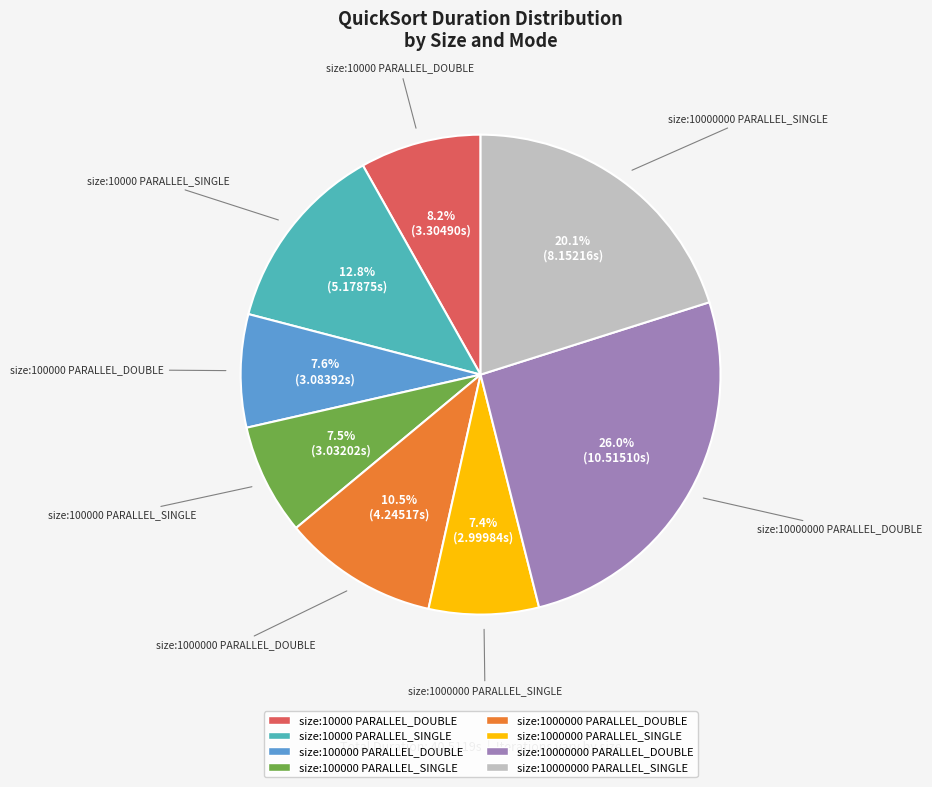

Does size:10000000 PARALLEL_SINGLE represent more than half of the total?

No